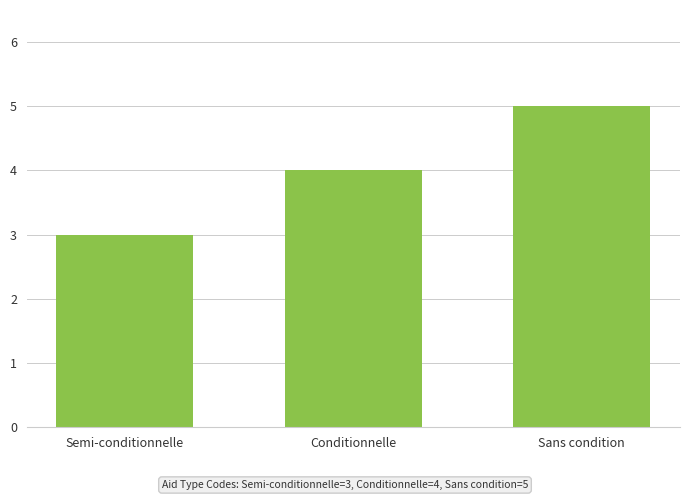

What is the sum of all values?

12